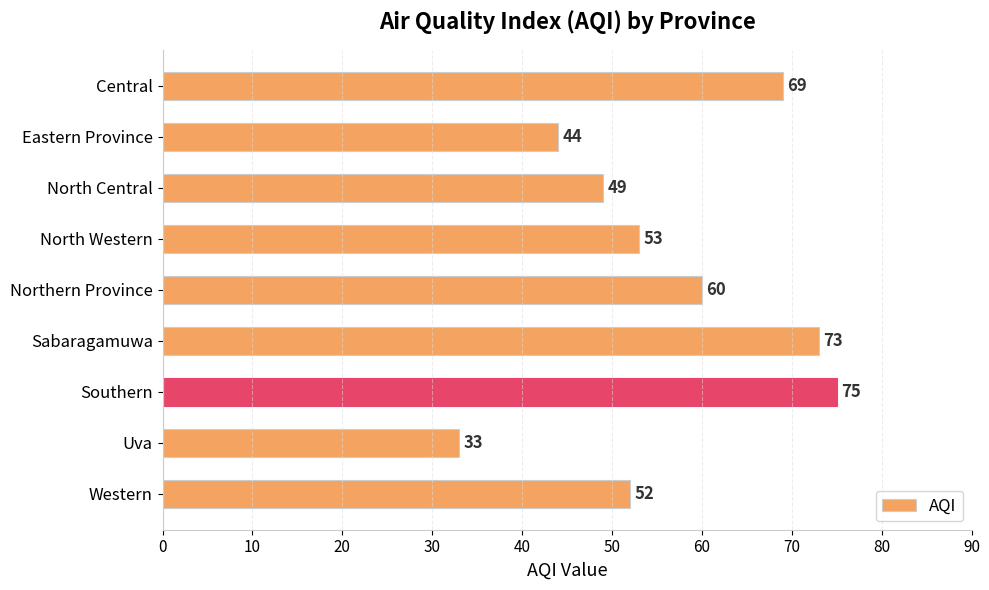

Is it true that the value at Eastern Province is 76?

False